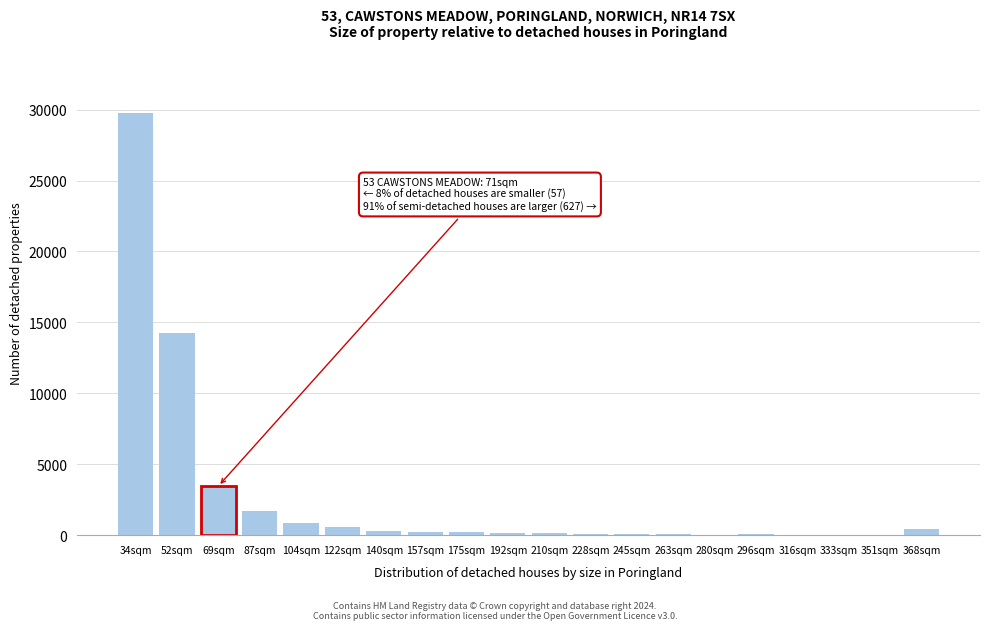

At which label is the value closest to 14882?

52sqm